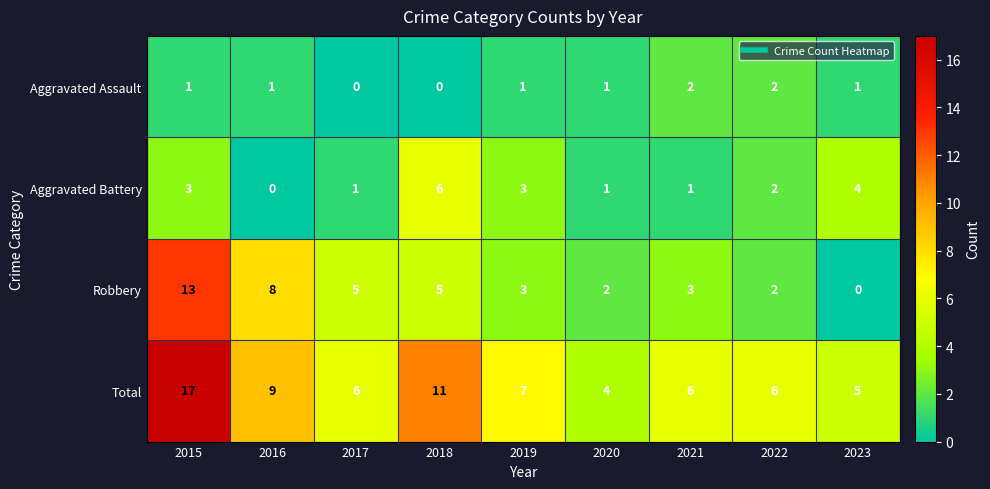

The Total series shows 4 at 2020. True or false?

True